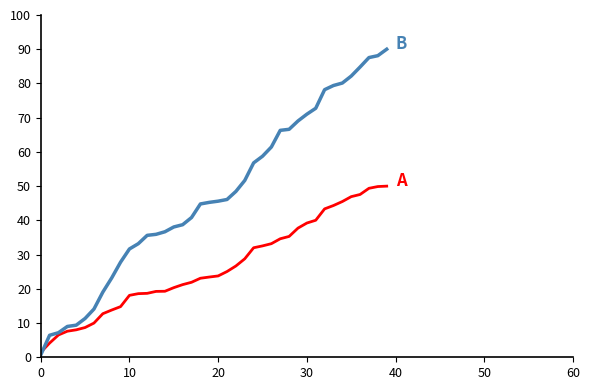

What is the maximum value shown in the chart?

90.0